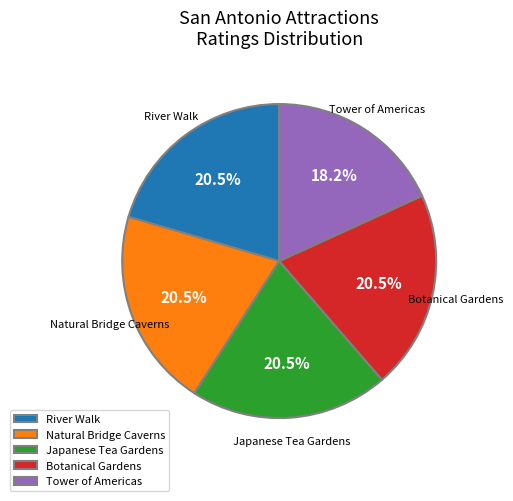

Is the sum of Tower of Americas and Botanical Gardens greater than half?

No